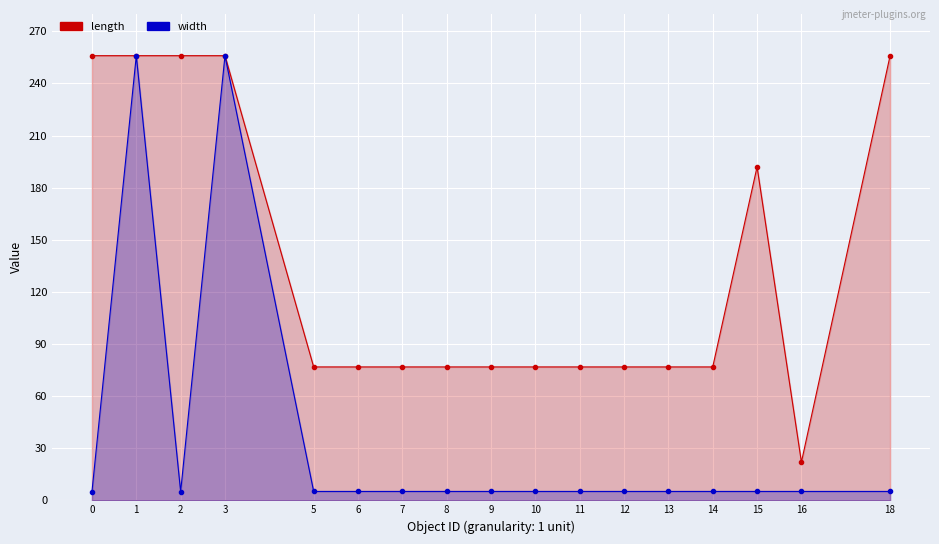

What is the greatest value displayed?

256.0